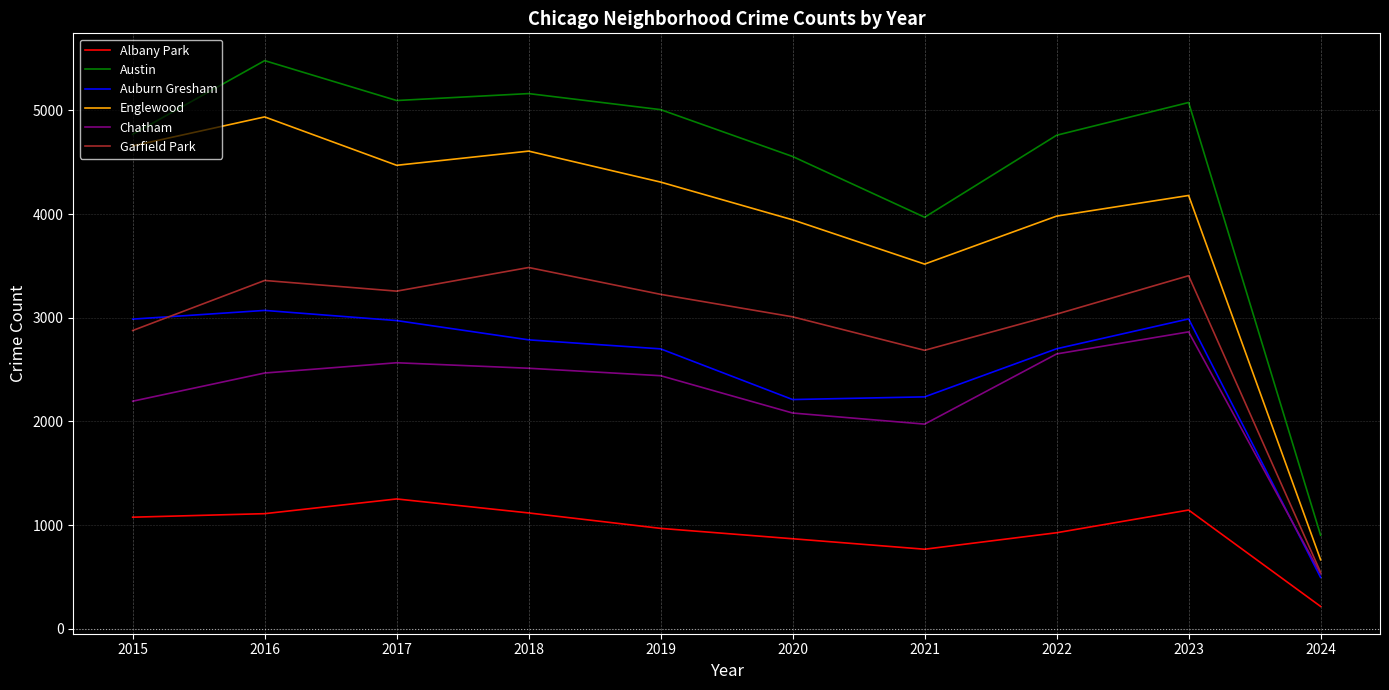

True or false: Englewood and Auburn Gresham intersect in this chart.

False